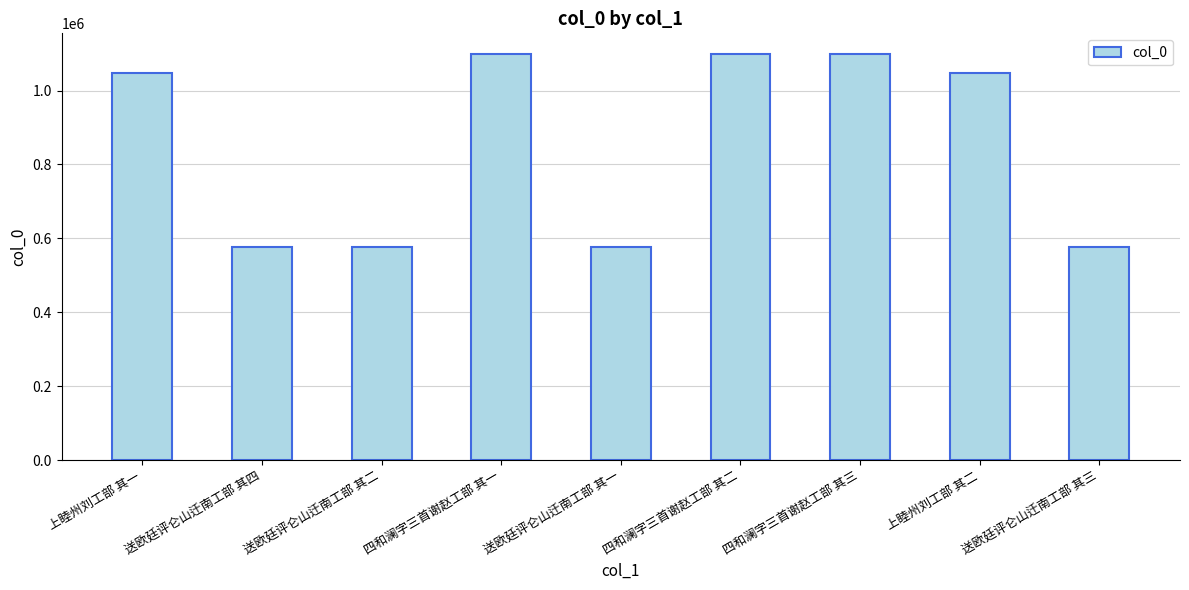

What is the label of the 1st bar from the right?

送欧廷评仑山迁南工部 其三